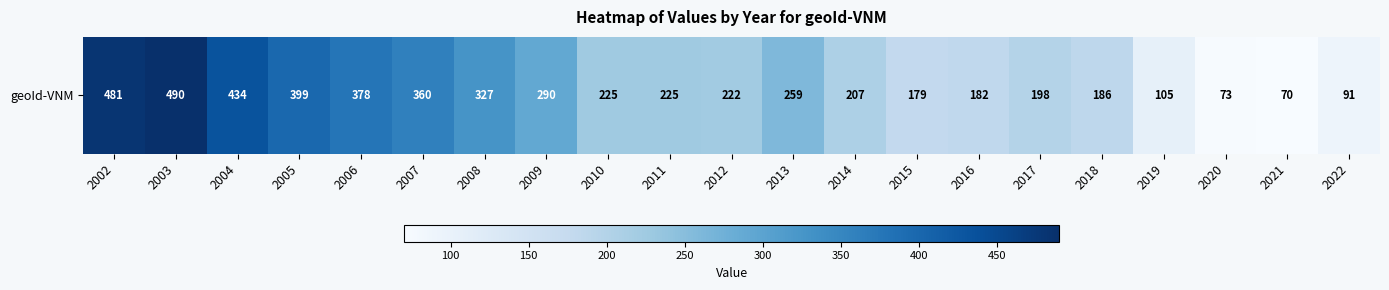

Reading left to right, transcribe all the data shown in this chart.

481	490	434	399	378	360	327	290	225	225	222	259	207	179	182	198	186	105	73	70	91